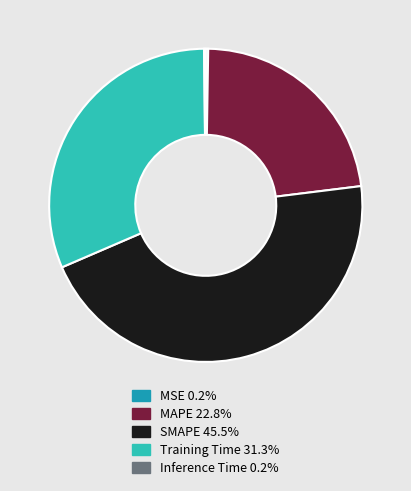

Which slice is the largest?

SMAPE